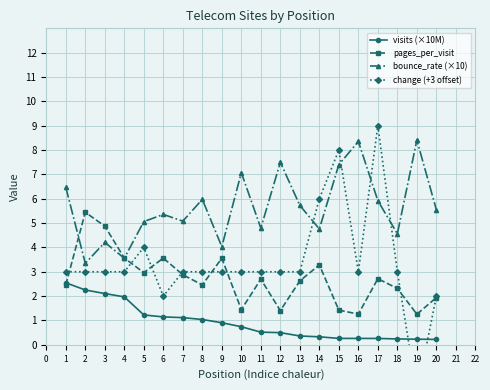

What is the difference between the second highest and second lowest values in the change (+3 offset) series?

6.0